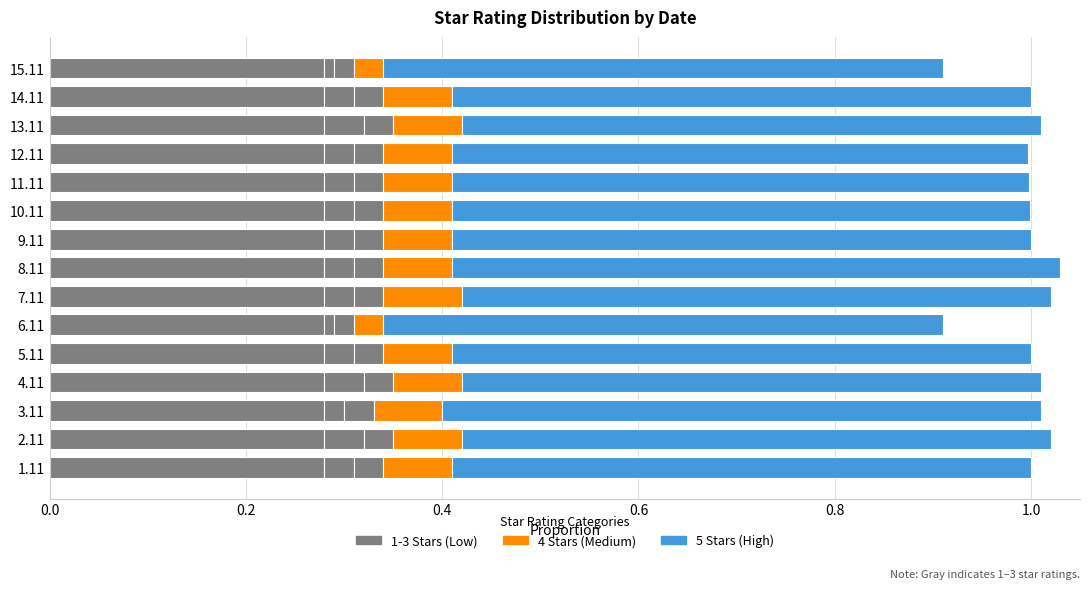

Count the number of categories in the chart.

15